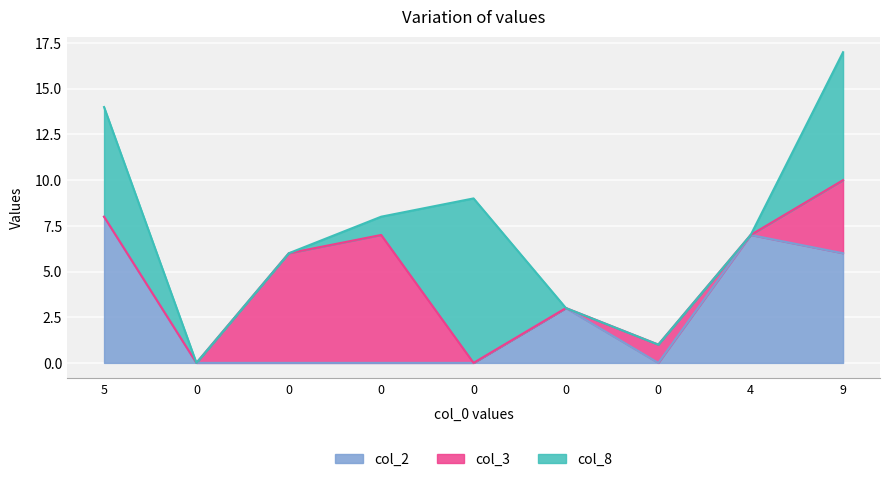

Which category has the lowest value in the col_3 series?

5